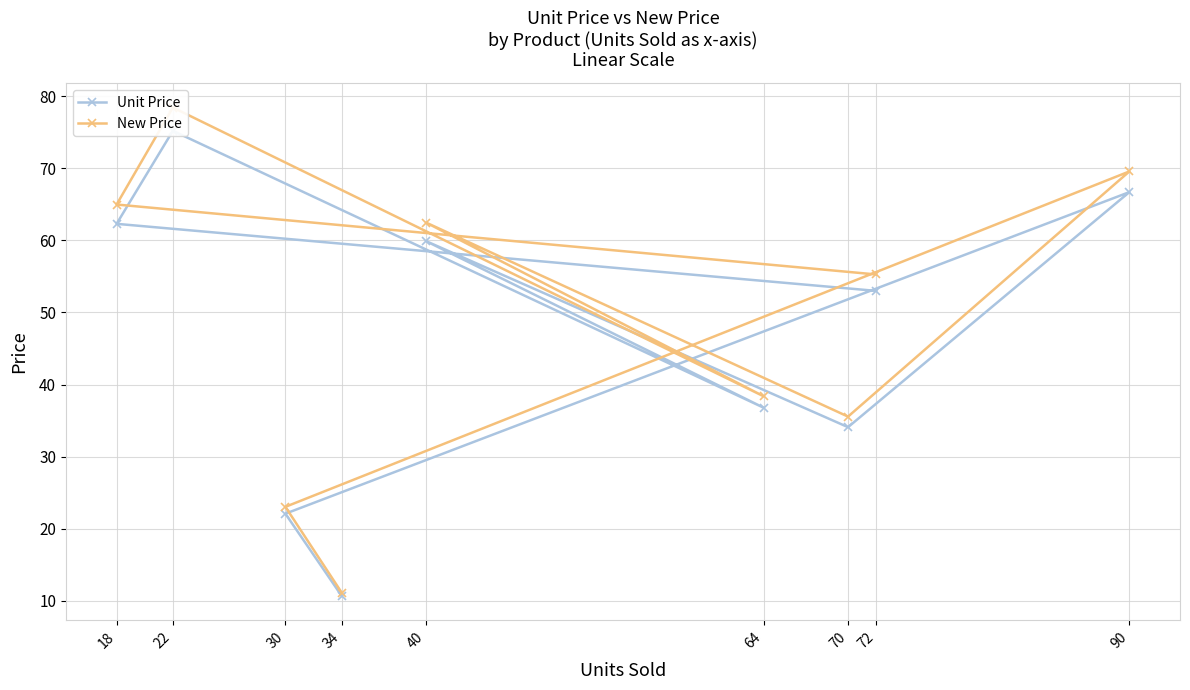

What is the difference between the maximum and minimum values in the New Price series?

67.3